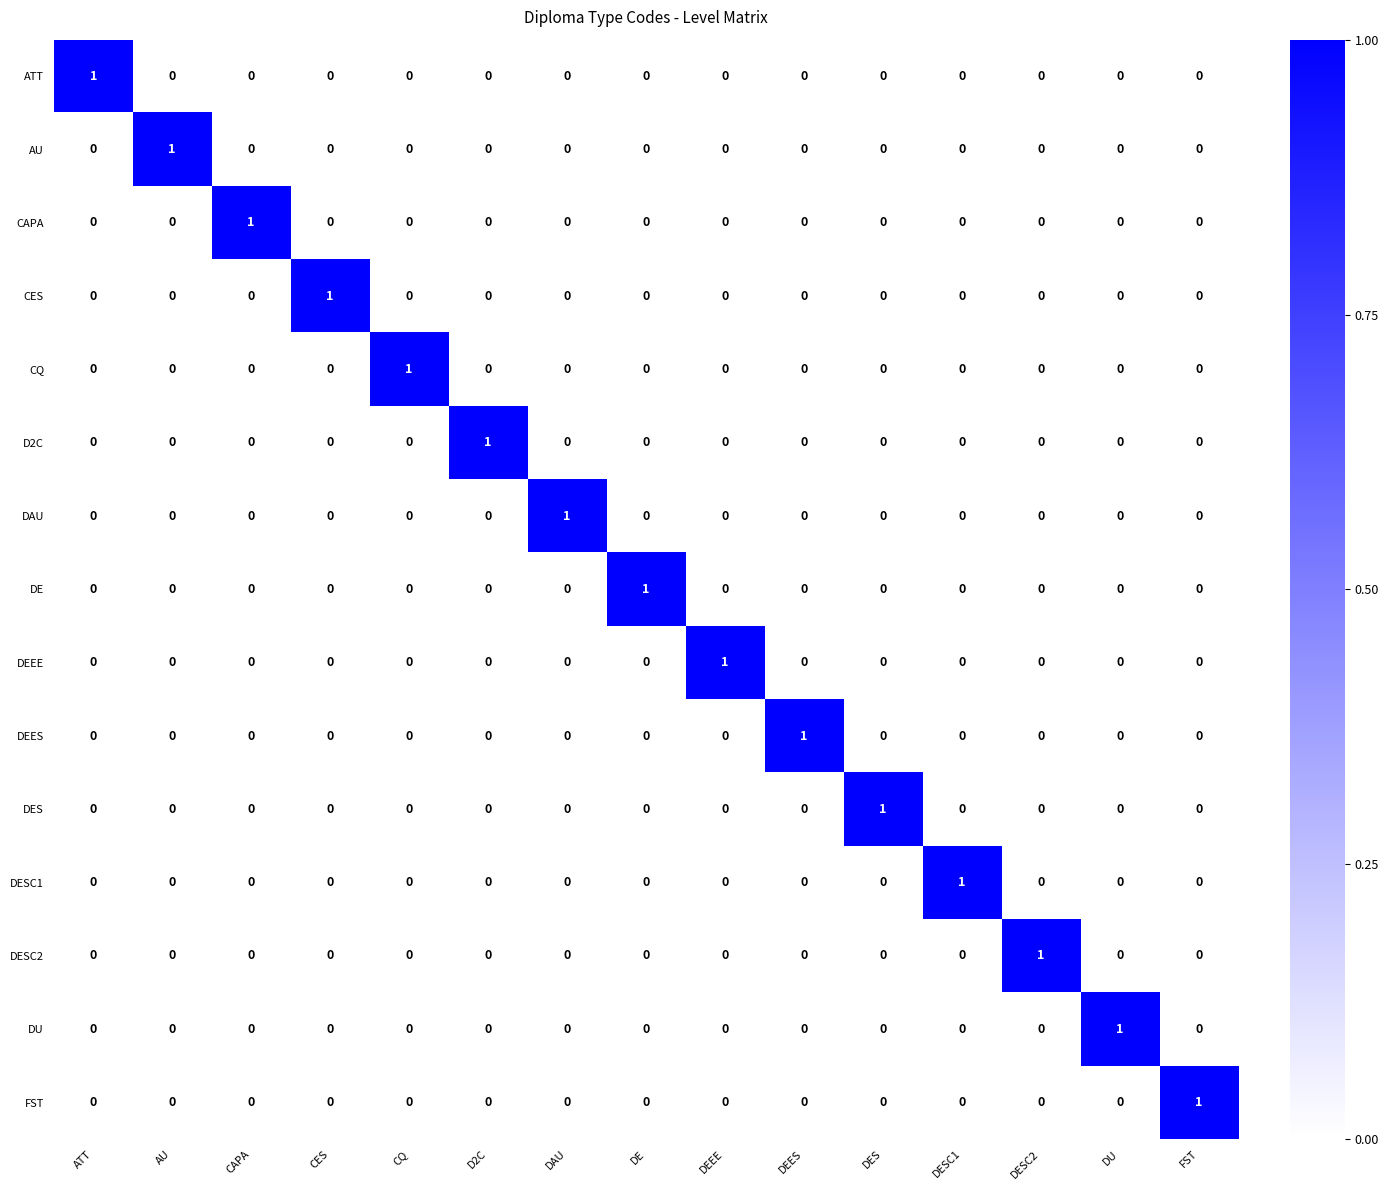

The FST series shows 1 at DU. True or false?

False